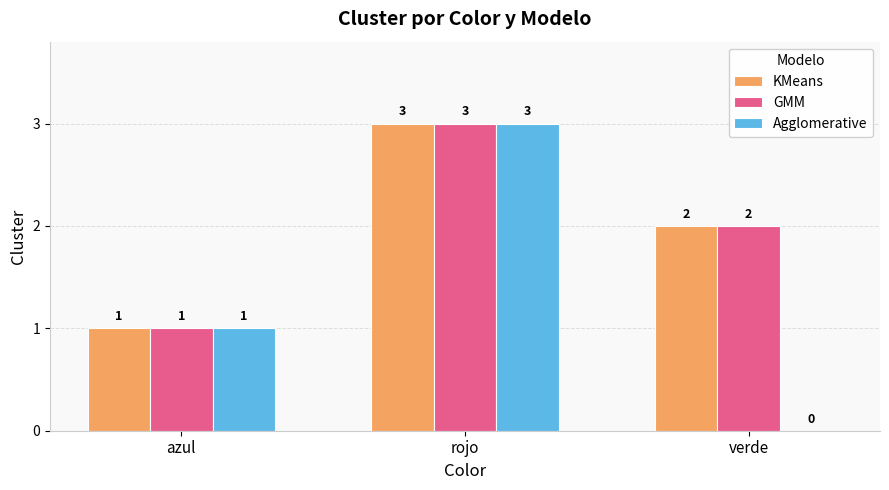

Is the value of GMM at rojo greater than the value of Agglomerative at verde?

Yes